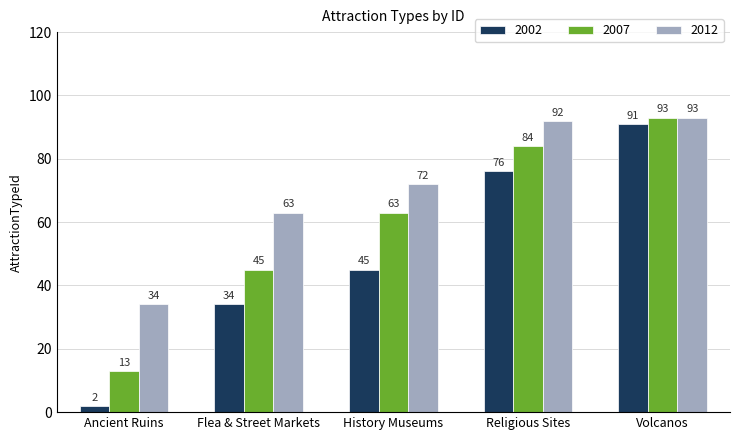

What is the difference between the maximum and minimum values in the 2007 series?

80